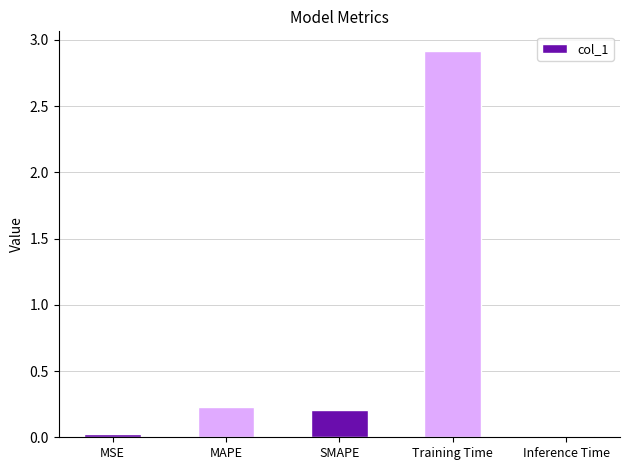

What is the difference between the values at MAPE and MSE?

0.2